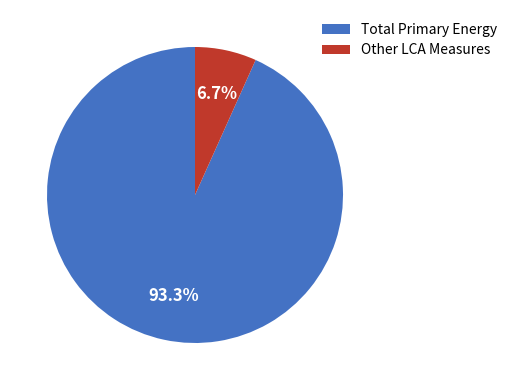

How many segments does this pie chart have?

2